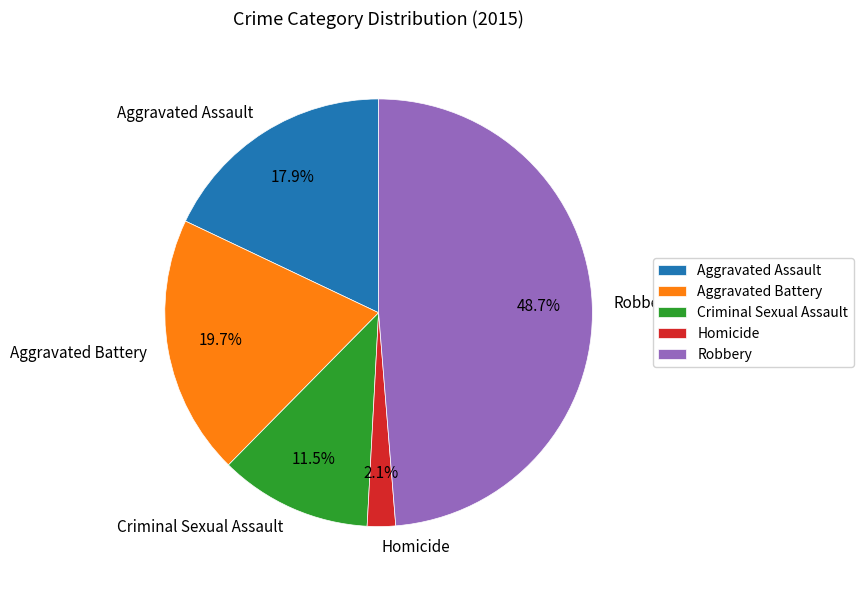

Does Robbery account for over 50% of the chart?

No